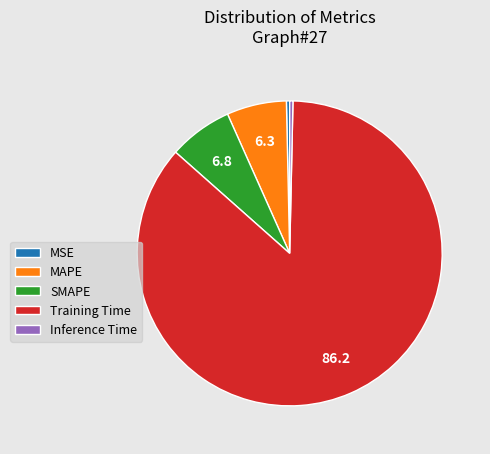

True or false: MAPE accounts for 6% of the total.

True